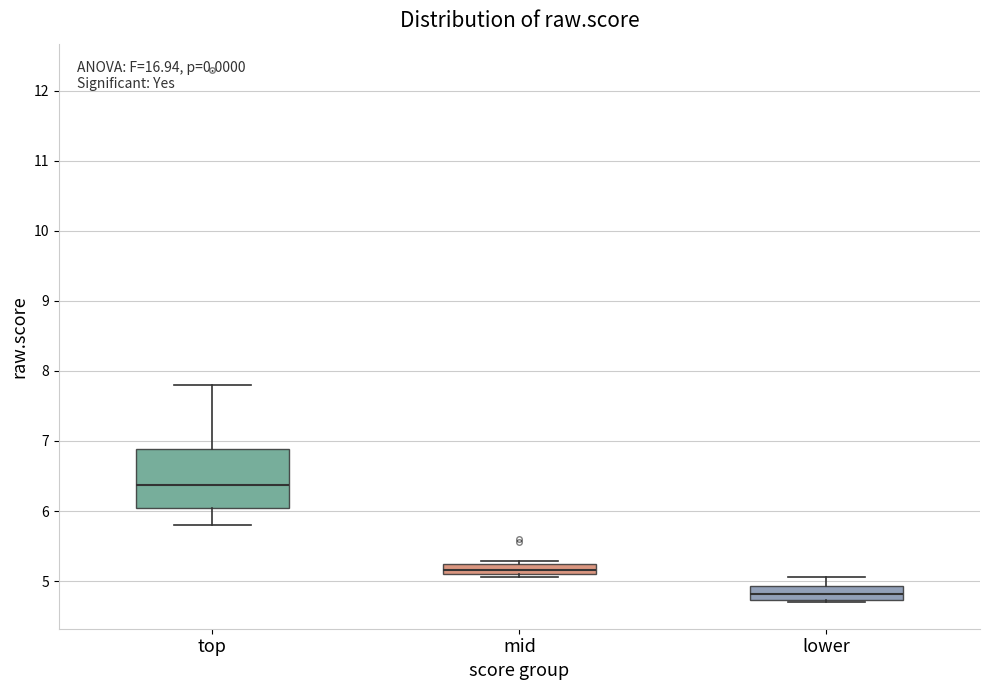

Which box is the tallest, from its lower edge to its upper edge?

top